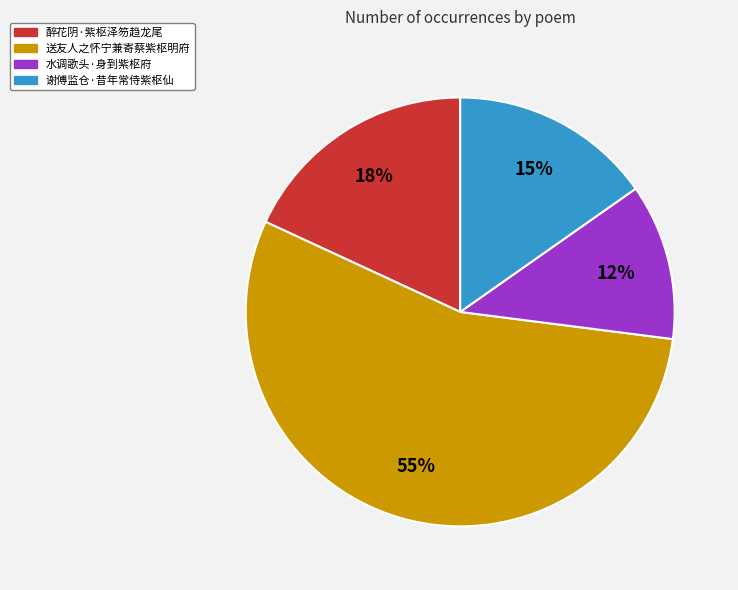

Which slice is the largest?

送友人之怀宁兼寄蔡紫枢明府